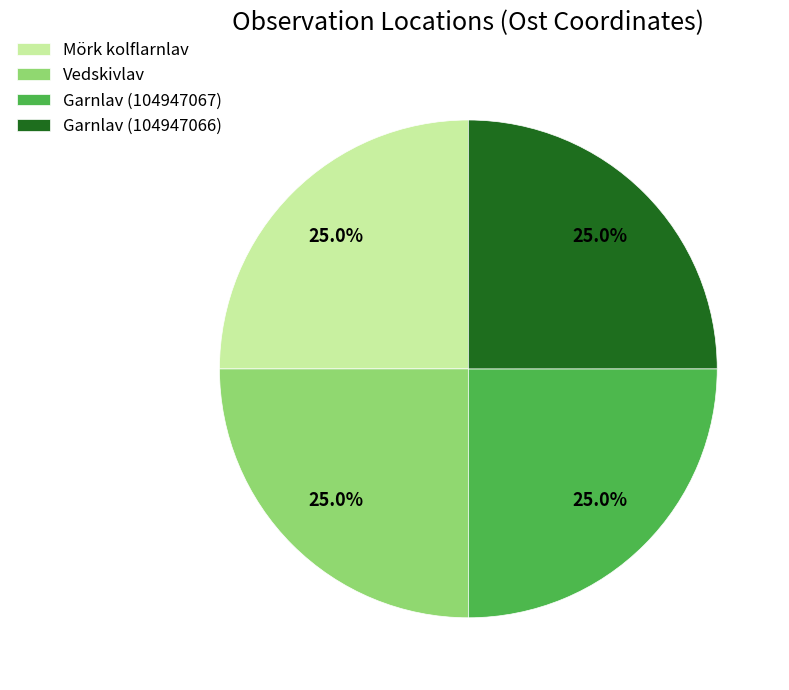

Combined, what portion of the pie is Vedskivlav and Garnlav (104947066)?

50.0%